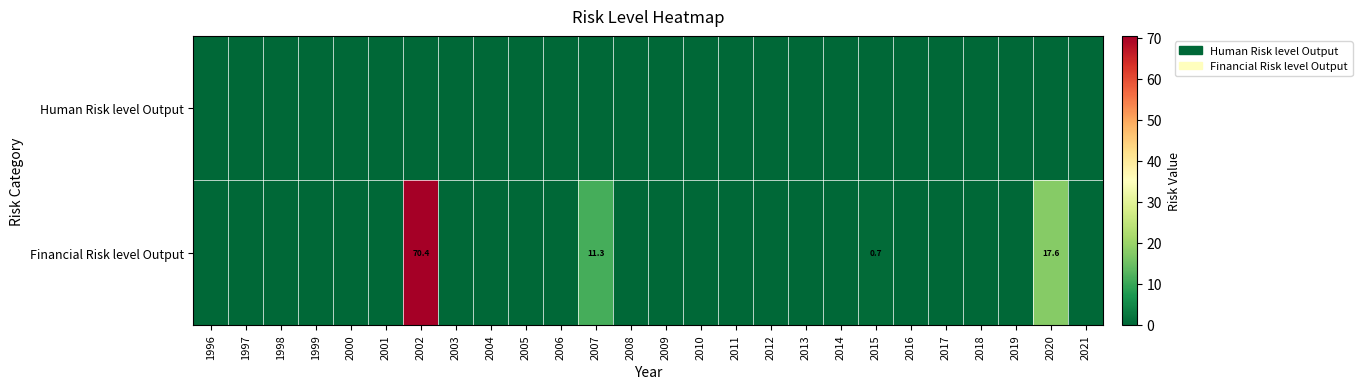

Count the number of categories in the chart.

26